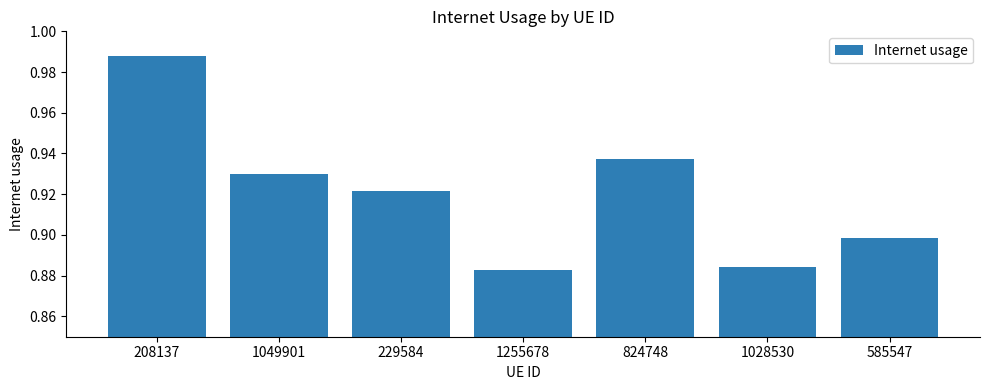

What is the difference between the maximum and second lowest values?

0.1